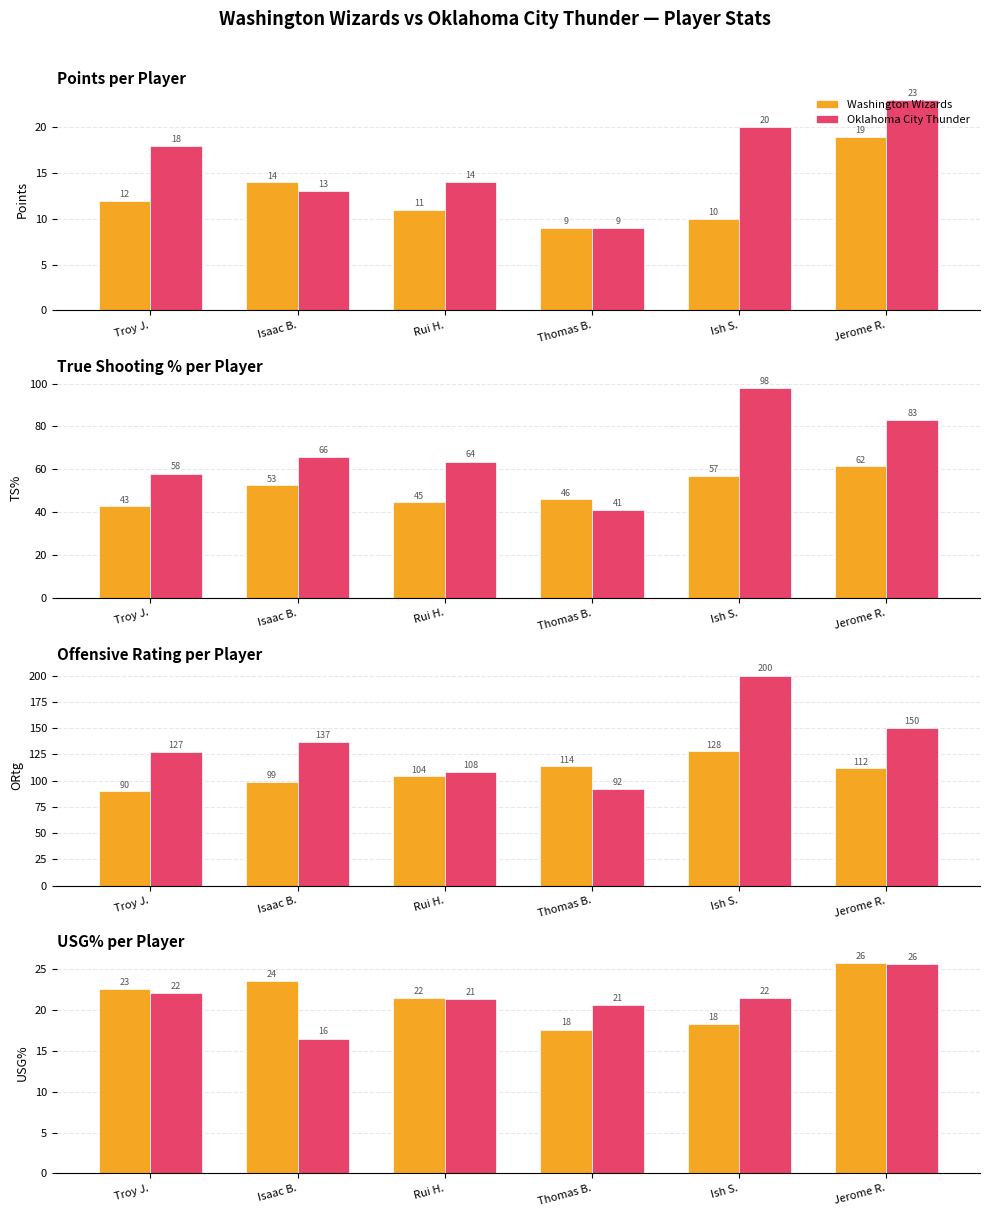

Between Rui H. and Isaac B., which is larger?

Isaac B.